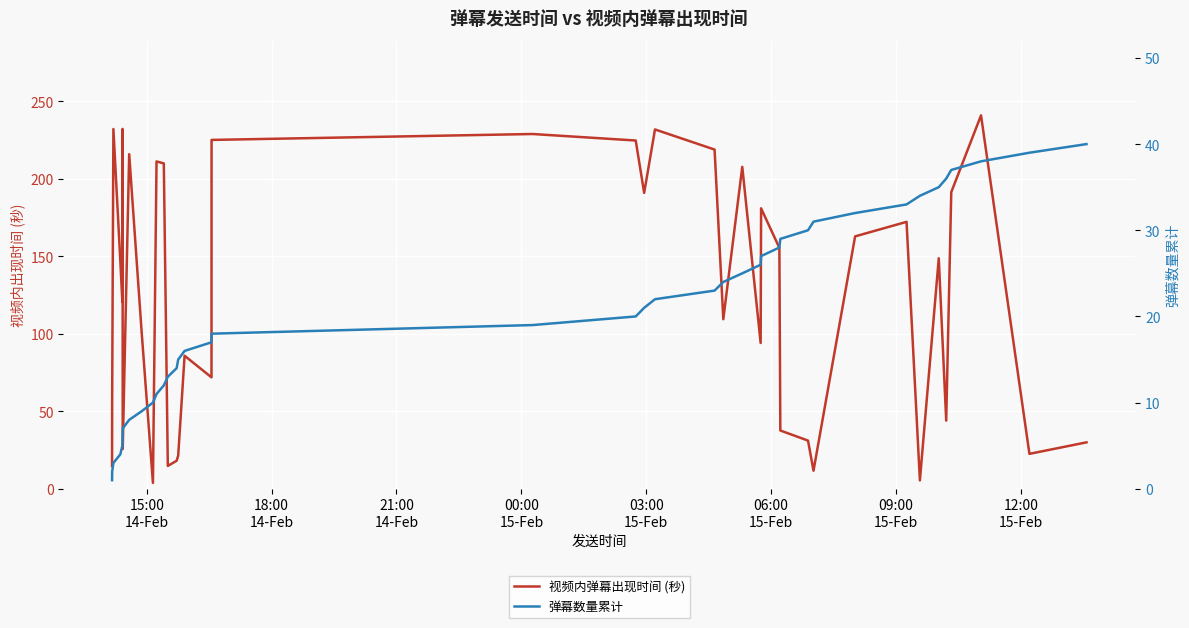

Count the number of categories in the chart.

40